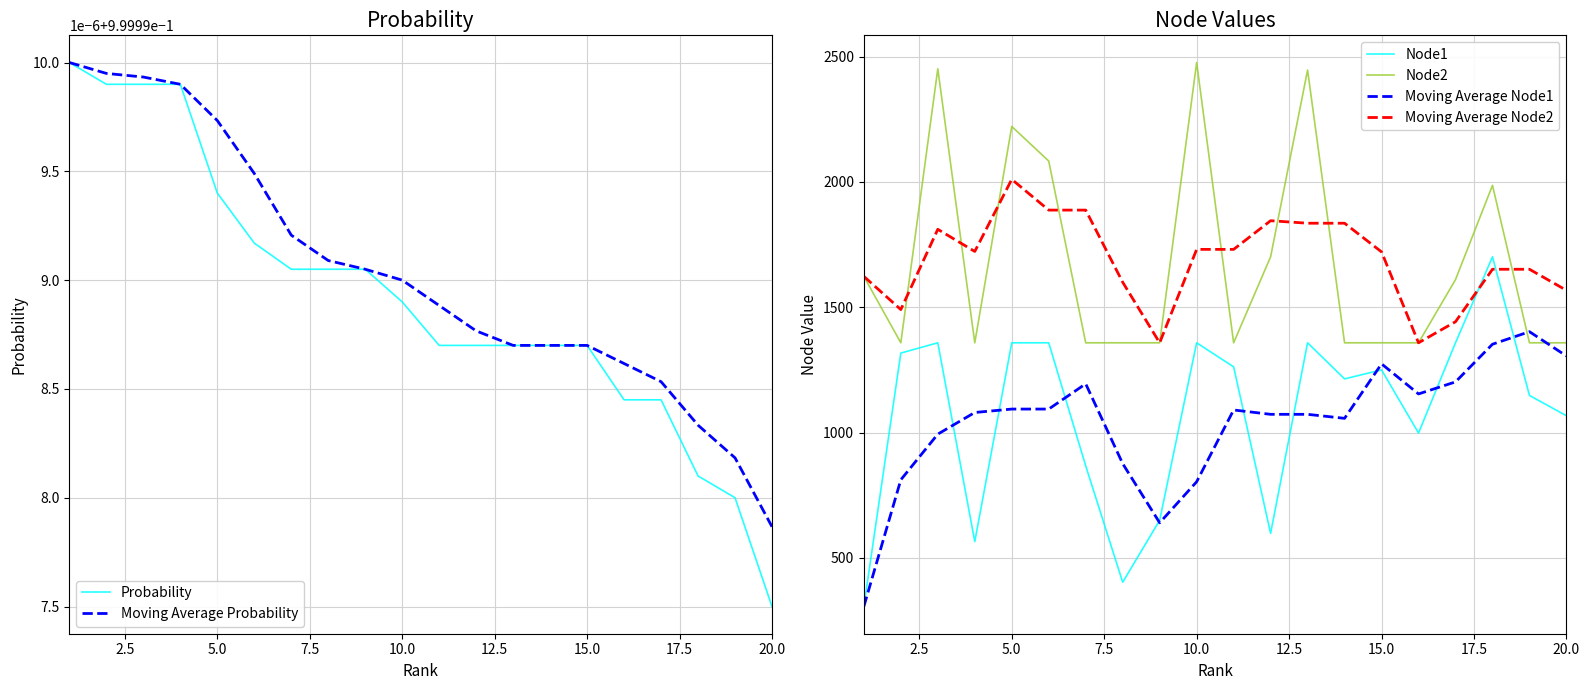

What is the maximum value for Node1?

1701.0